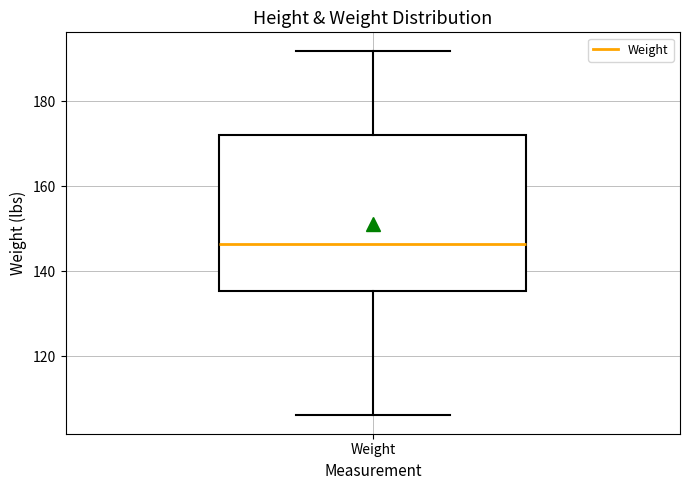

Where does the lower whisker of the box for Weight end on the y-axis? The values are not printed on the chart, so give them approximately, as read against the axis.

106